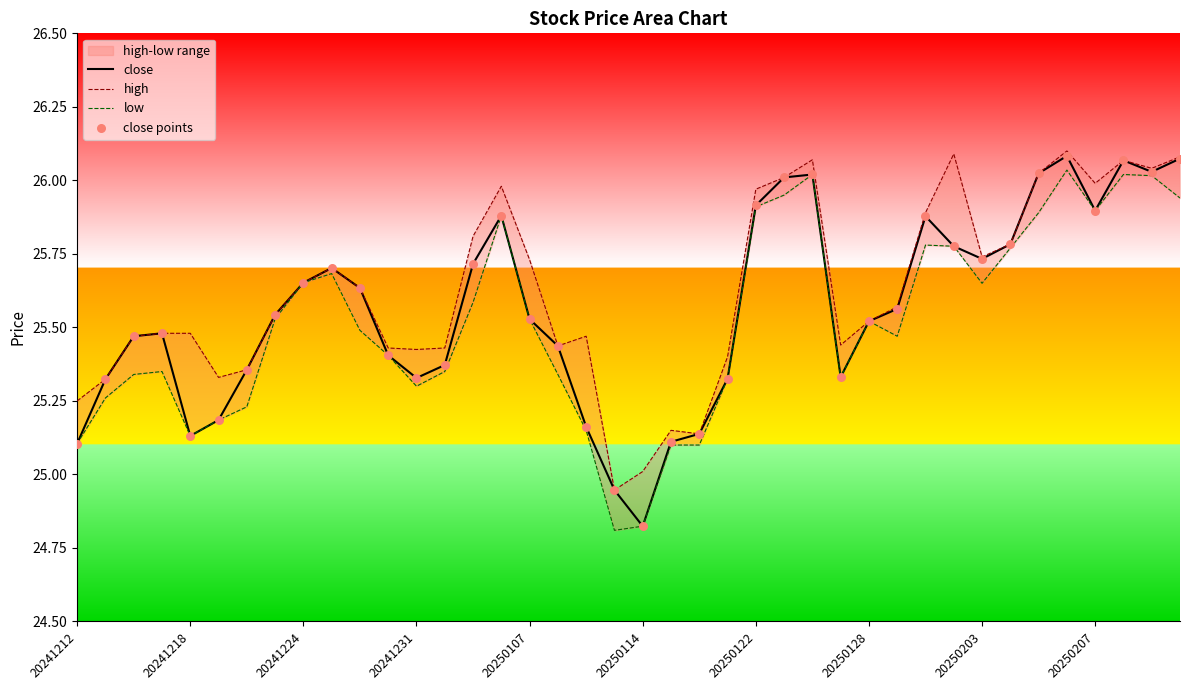

Where does the close series first go above 25?

20241212